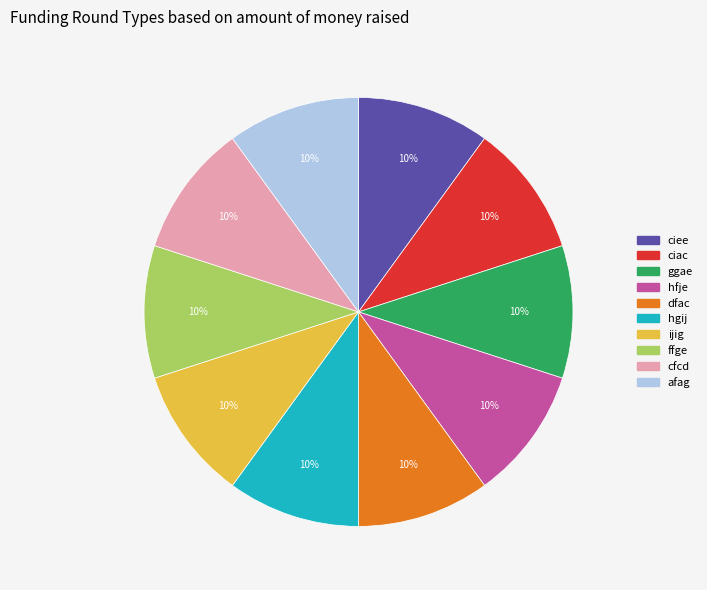

To the nearest percent, what is the average slice percentage?

10%